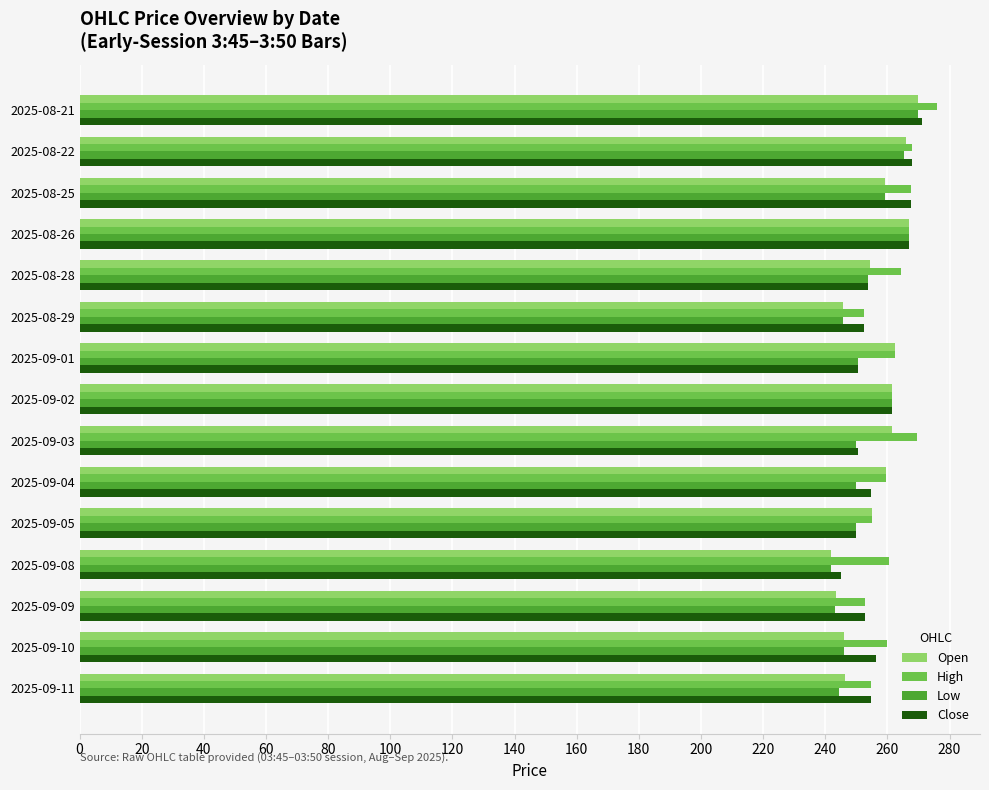

What is the minimum value for High?

252.5